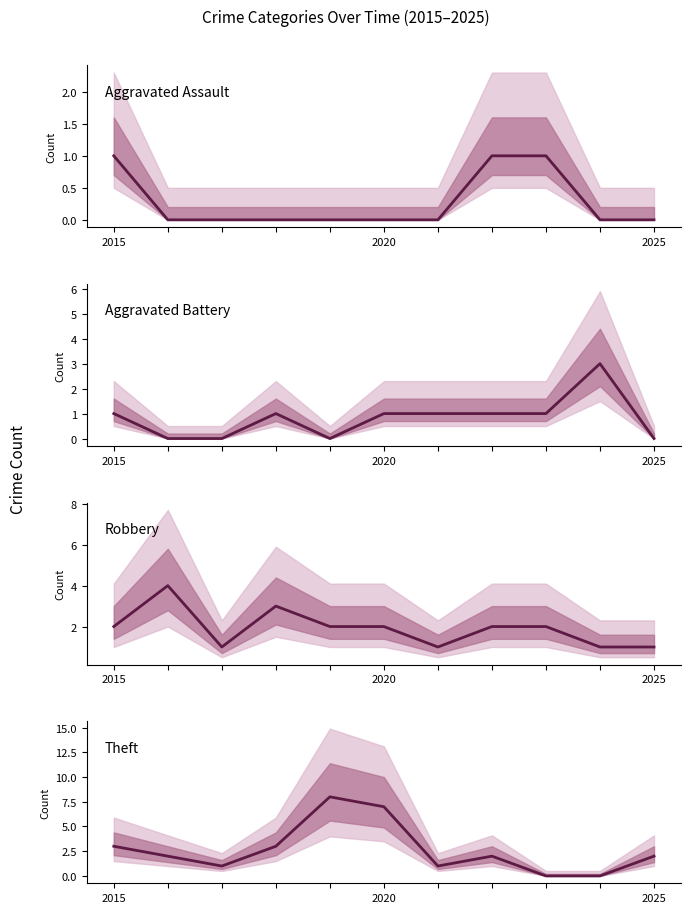

Which series has the largest range (max minus min)?

Theft